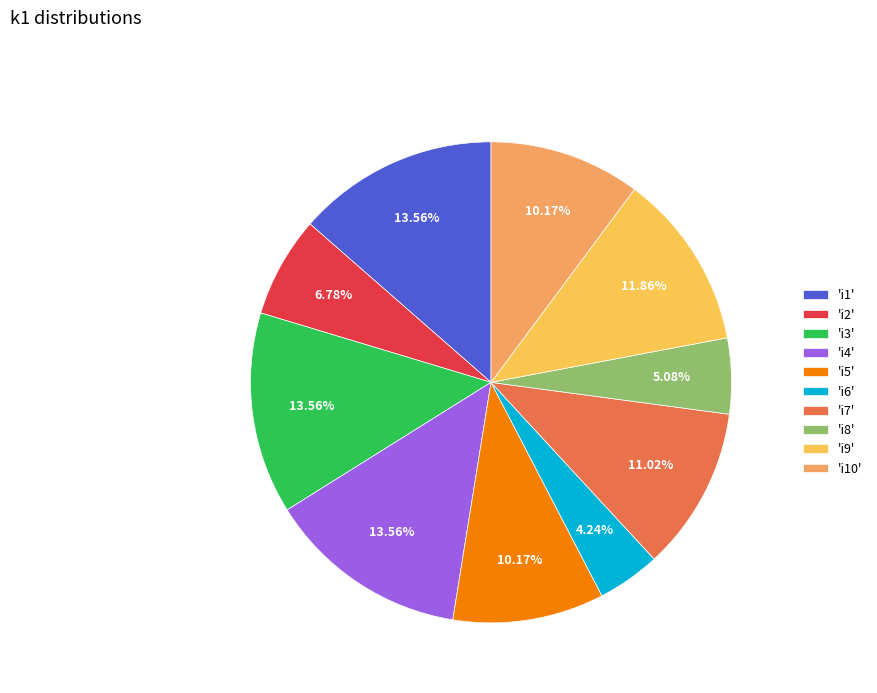

Combined, do 'i8' and 'i2' account for over 50%?

No